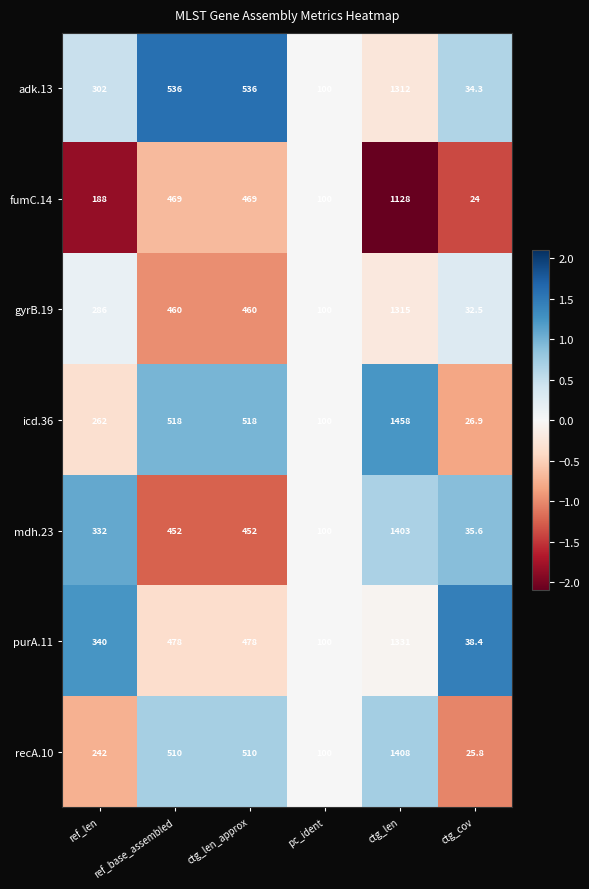

At which category is the sum across all series the highest?

ctg_len